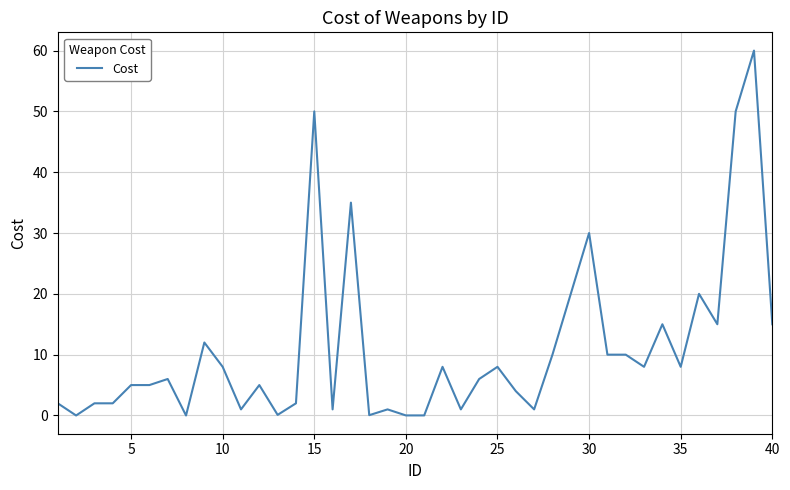

What is the difference between the maximum and minimum values?

60.0